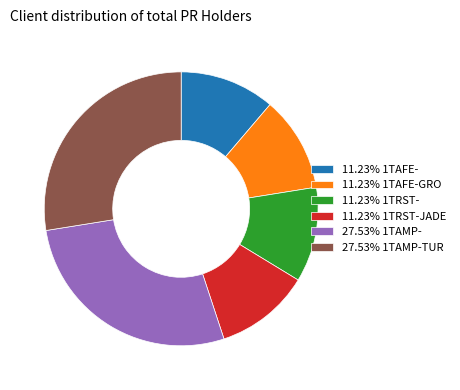

Is the sum of 27.53% 1TAMP-TUR and 27.53% 1TAMP- greater than half?

Yes